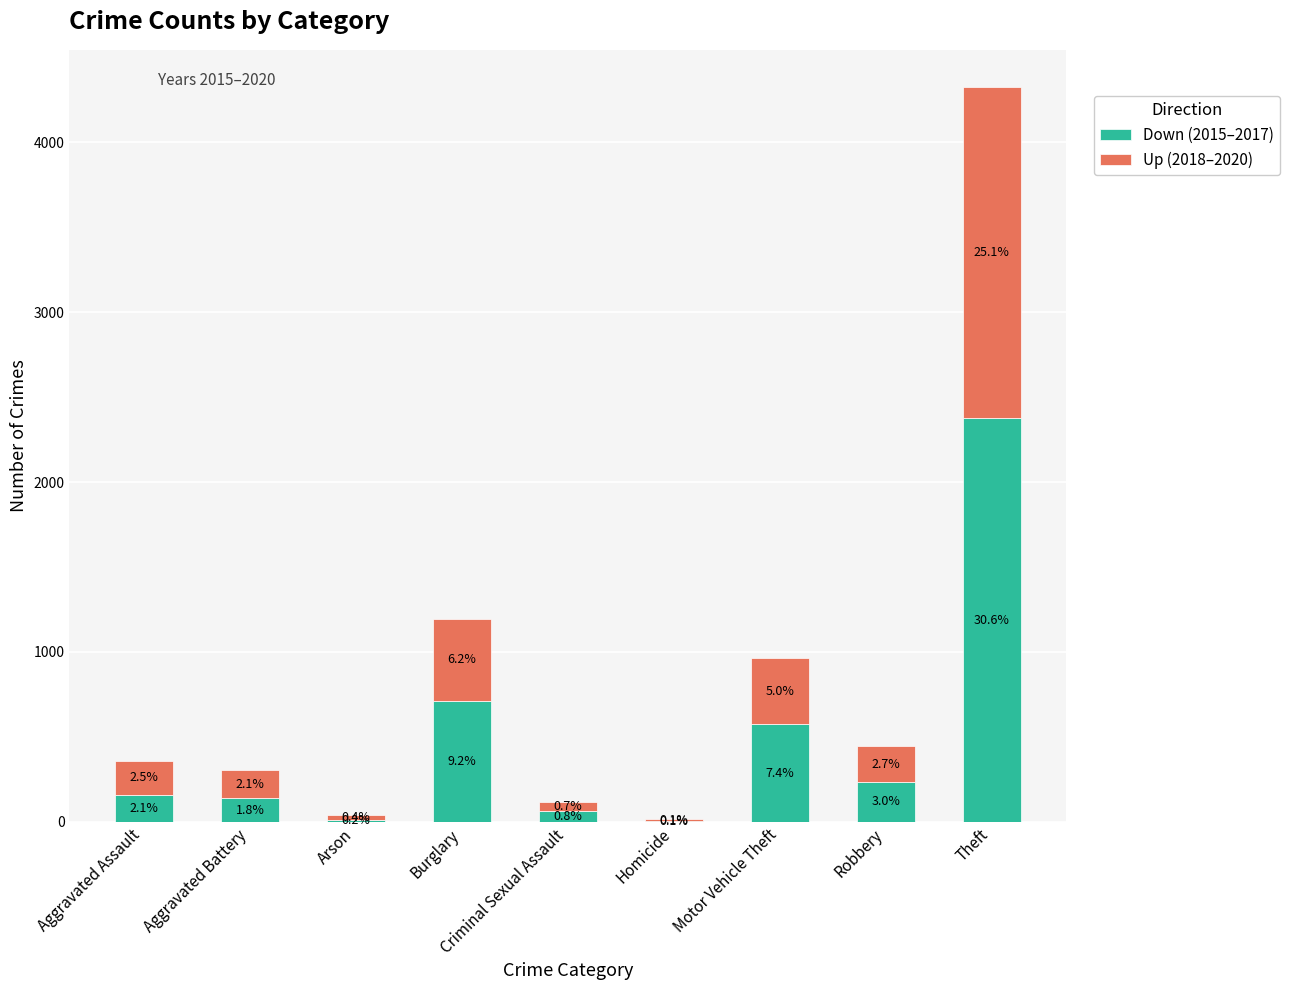

The Up (2018–2020) series shows 2767 at Theft. True or false?

False